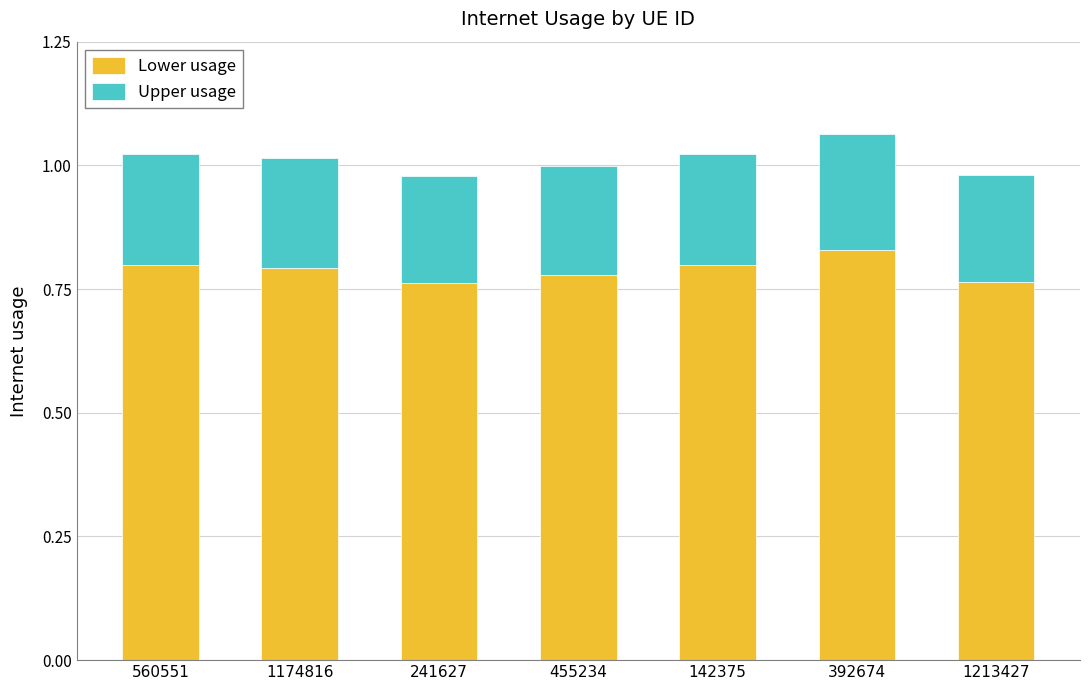

What is the total value across all series at 241627?

1.0